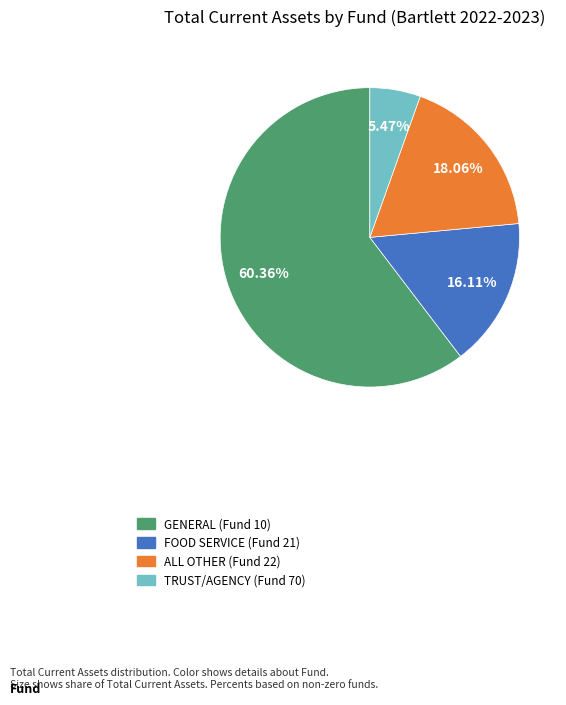

Rank the categories by value from highest to lowest.

GENERAL (Fund 10), ALL OTHER (Fund 22), FOOD SERVICE (Fund 21), TRUST/AGENCY (Fund 70)